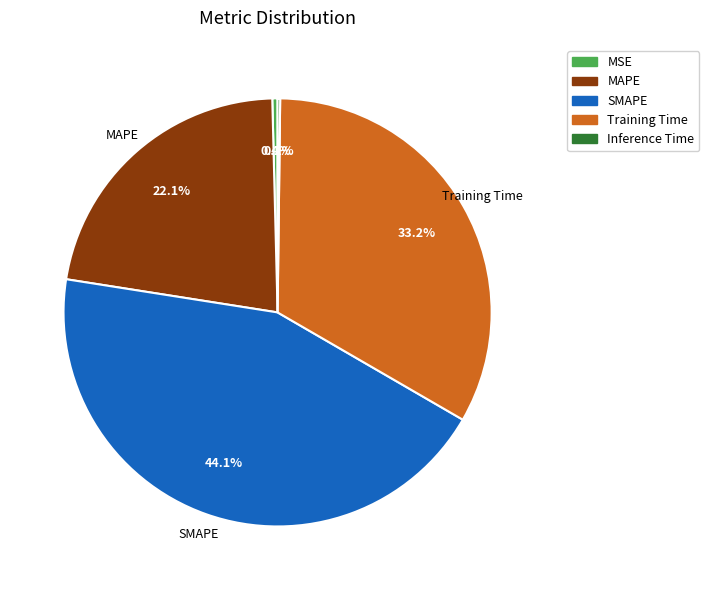

Which category has the biggest portion of the pie?

SMAPE